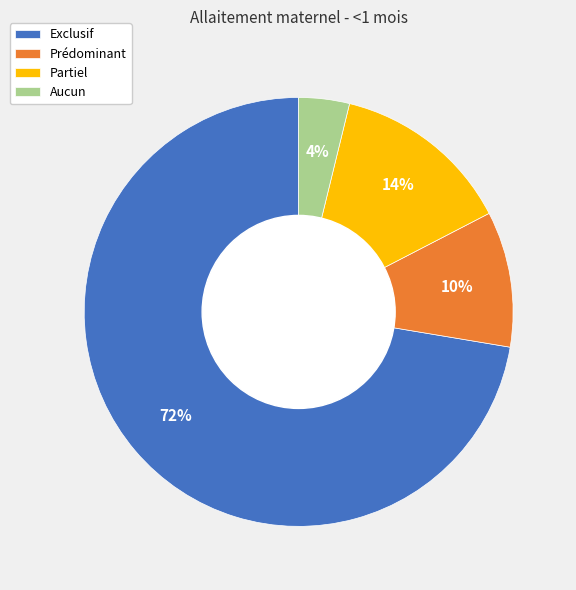

Is the sum of Partiel and Aucun greater than half?

No